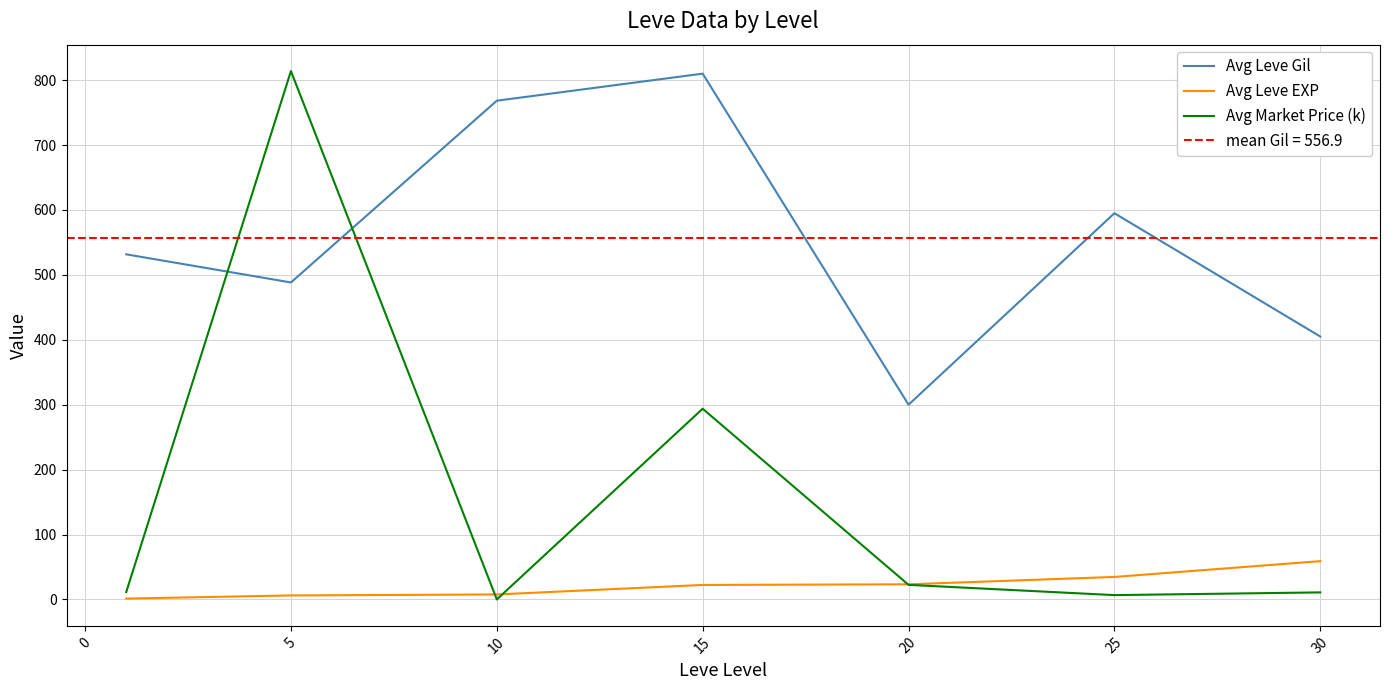

How many interior local peaks does the Avg Leve Gil series have?

2